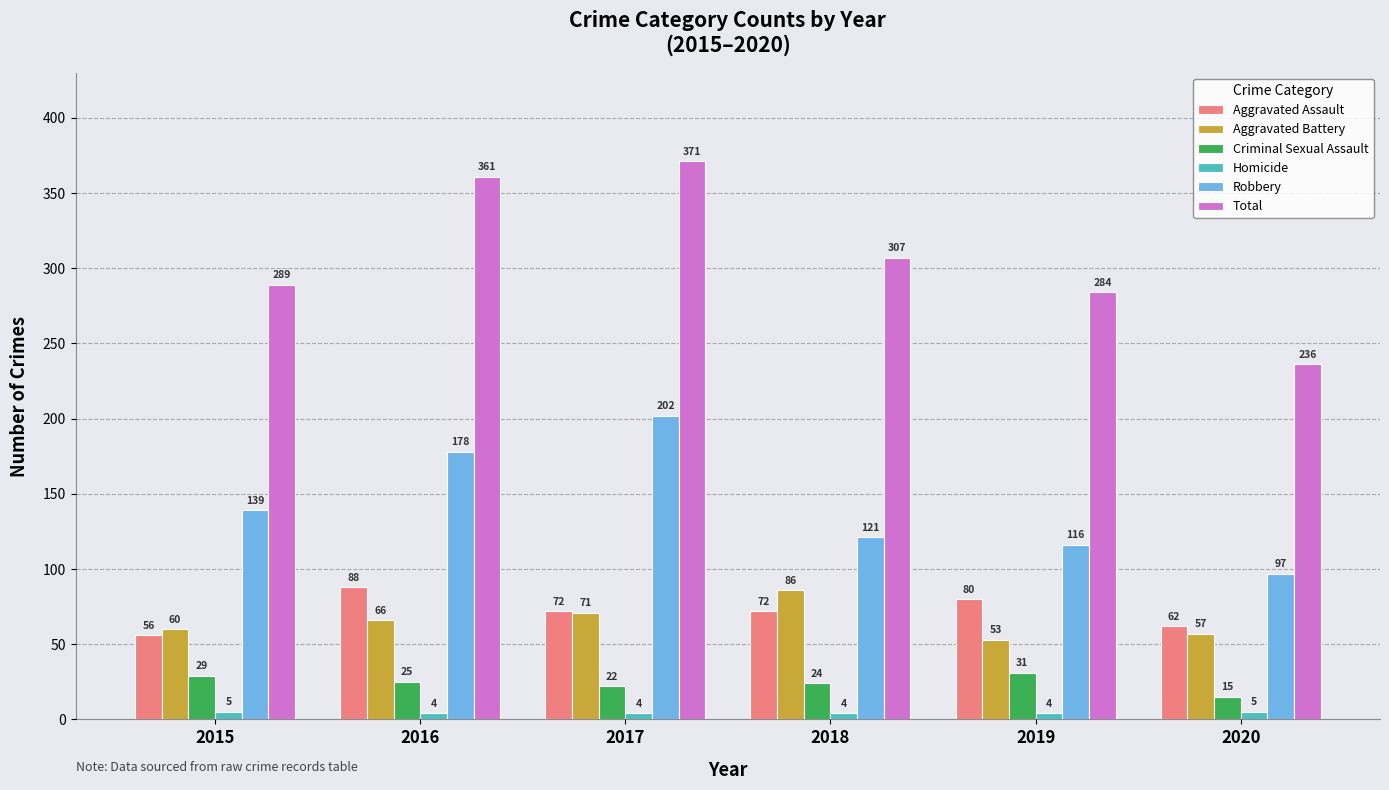

At which category is the sum across all series the highest?

2017